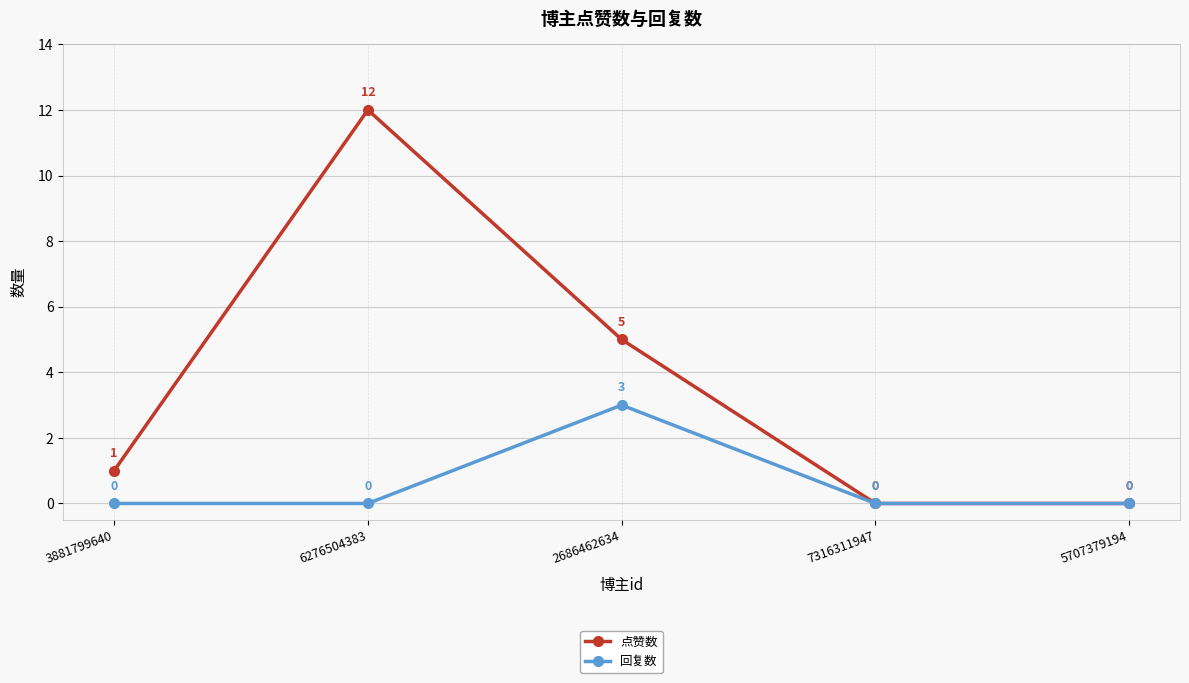

What is the spread (max minus min) of values at 3881799640?

1